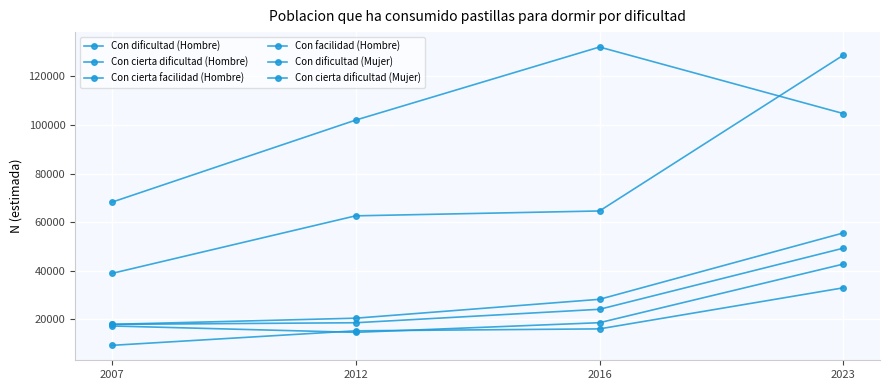

Count the number of categories in the chart.

4